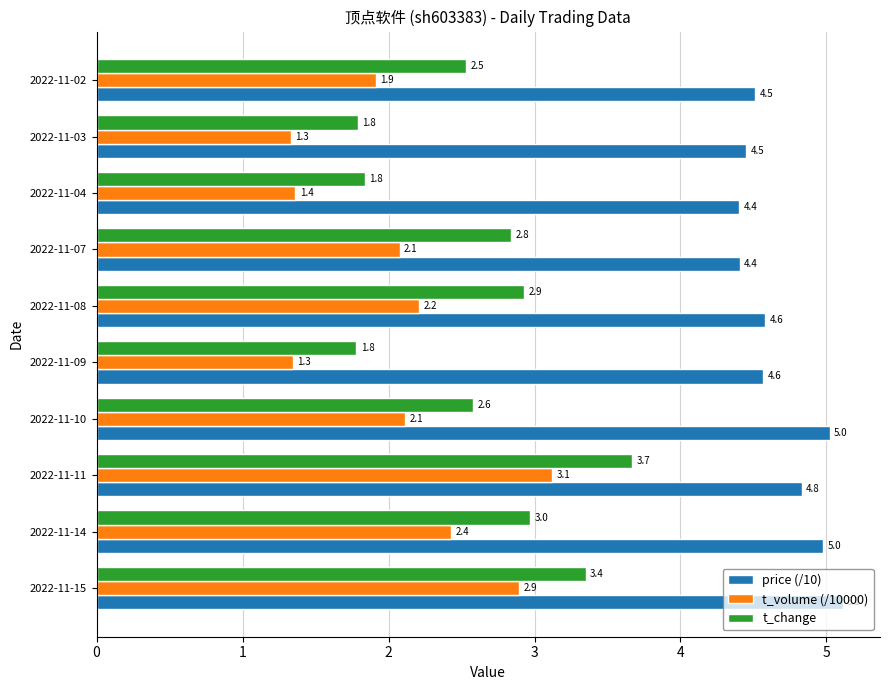

Rank the series at 2022-11-02 from highest to lowest value.

price (/10), t_change, t_volume (/10000)